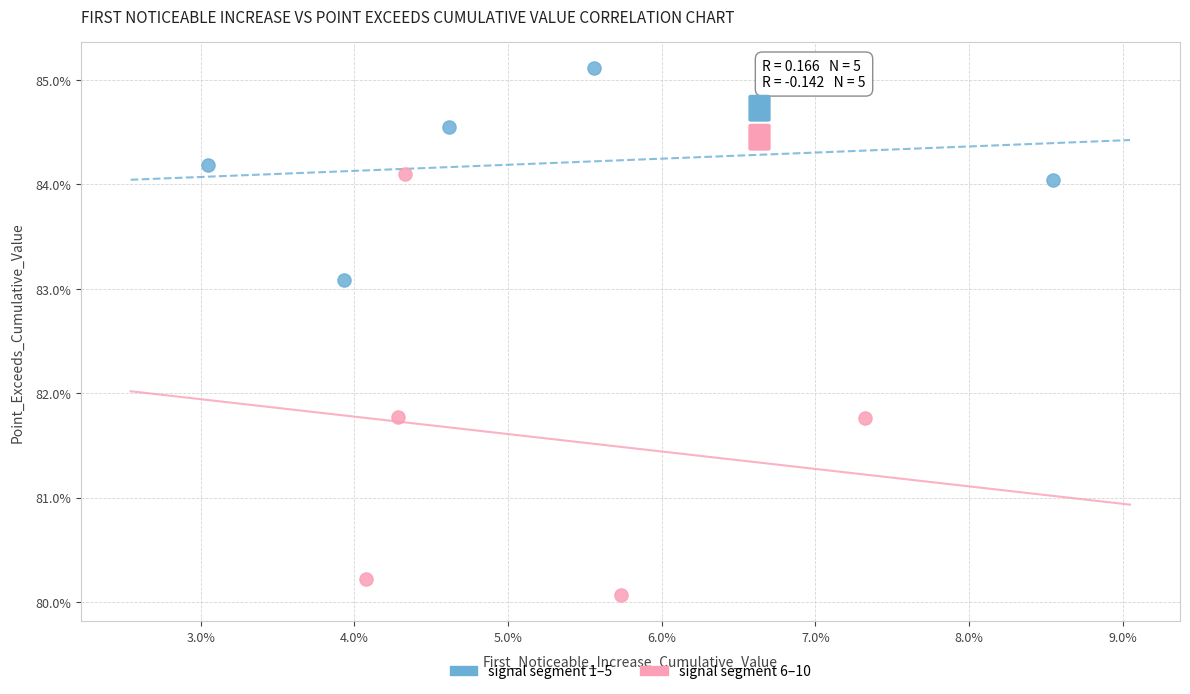

Which series contains the highest Y value?

signal segment 1–5